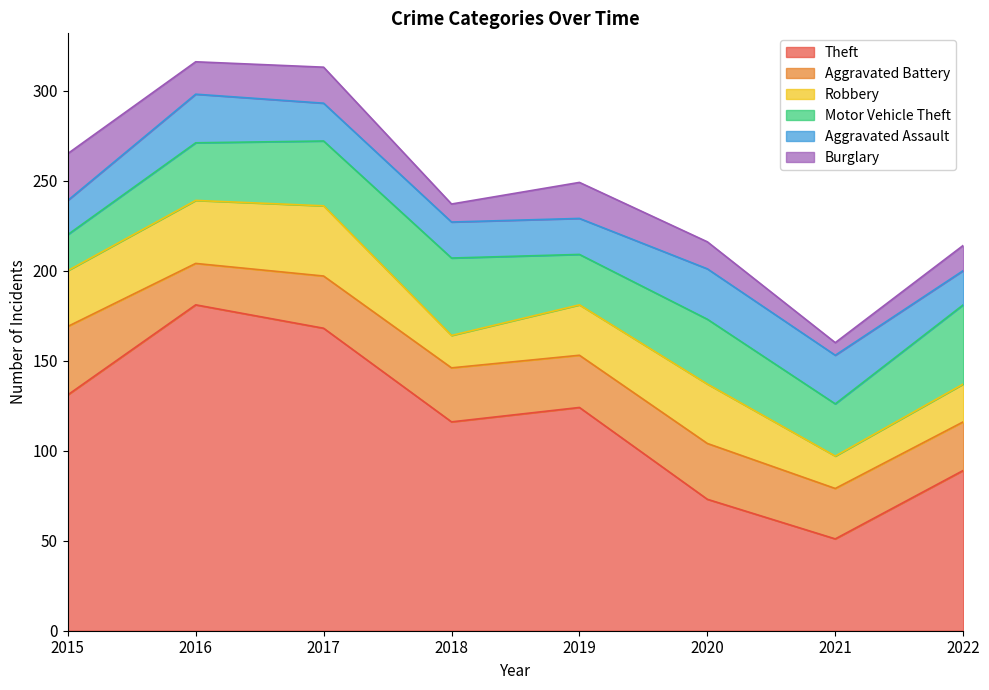

How many lines are shown in the chart?

6